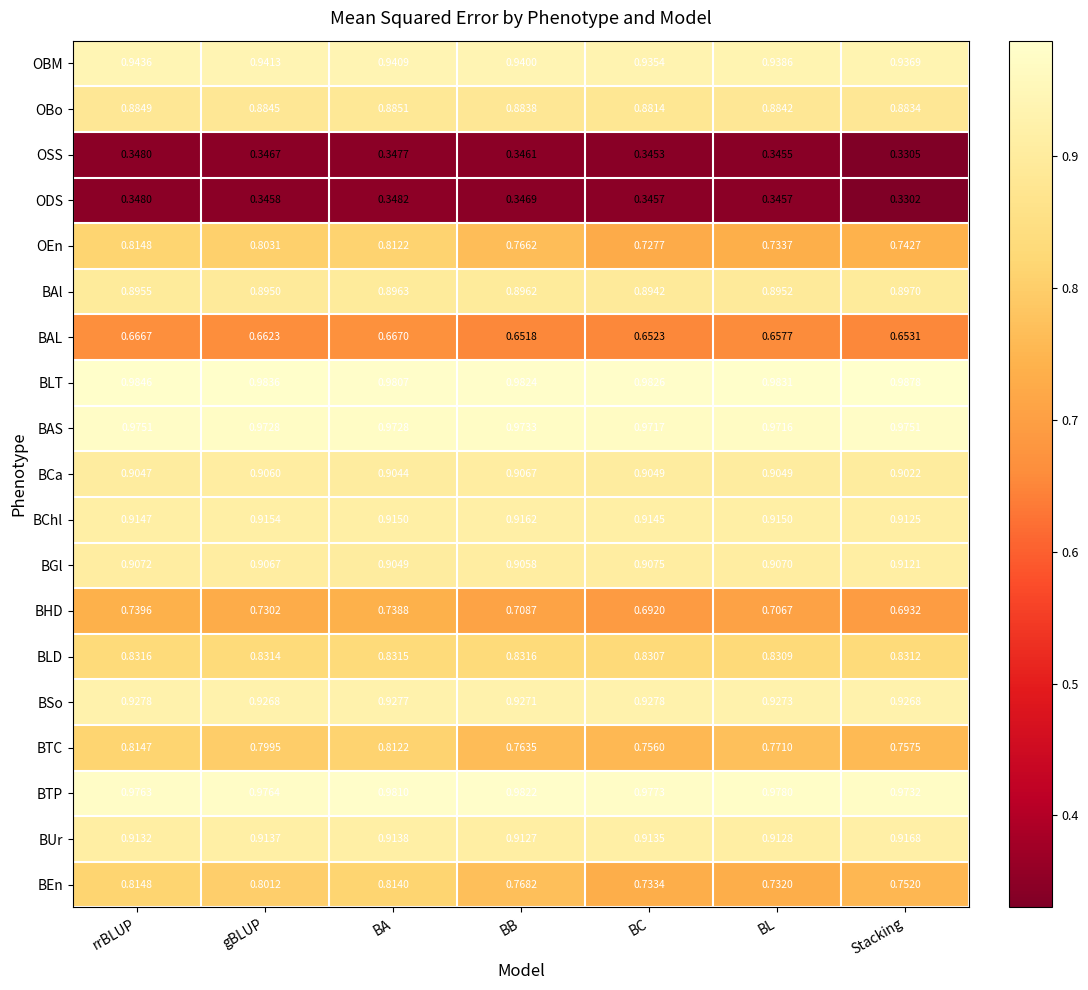

What is the total value across all series at BL?

15.3